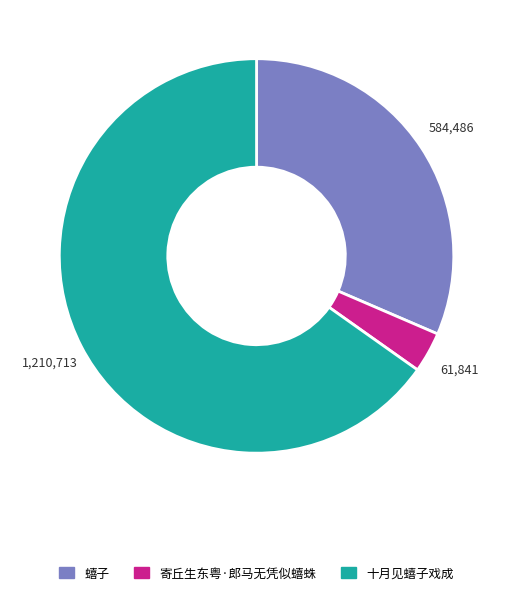

Which category has the smallest portion of the pie?

寄丘生东粤·郎马无凭似蟢蛛